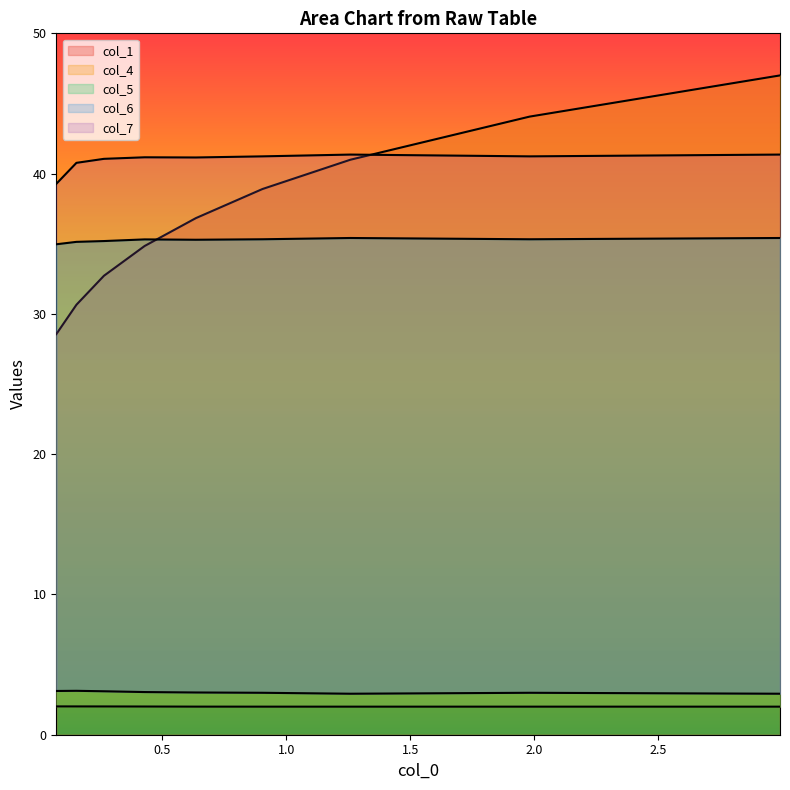

What is the maximum value for col_6?

3.1